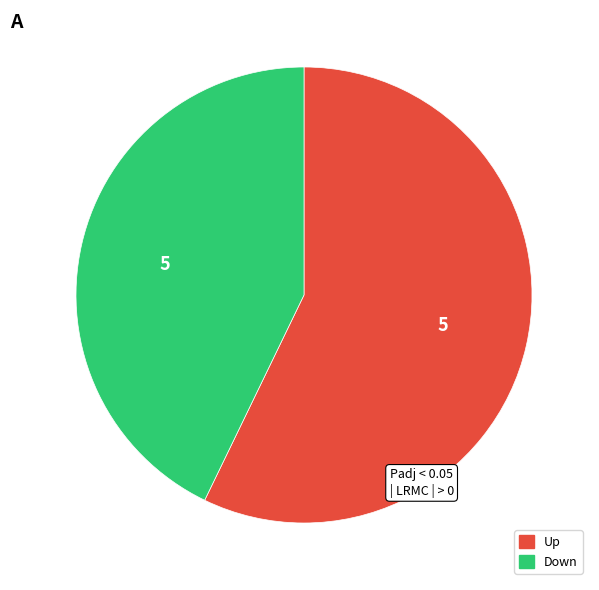

How many segments does this pie chart have?

2